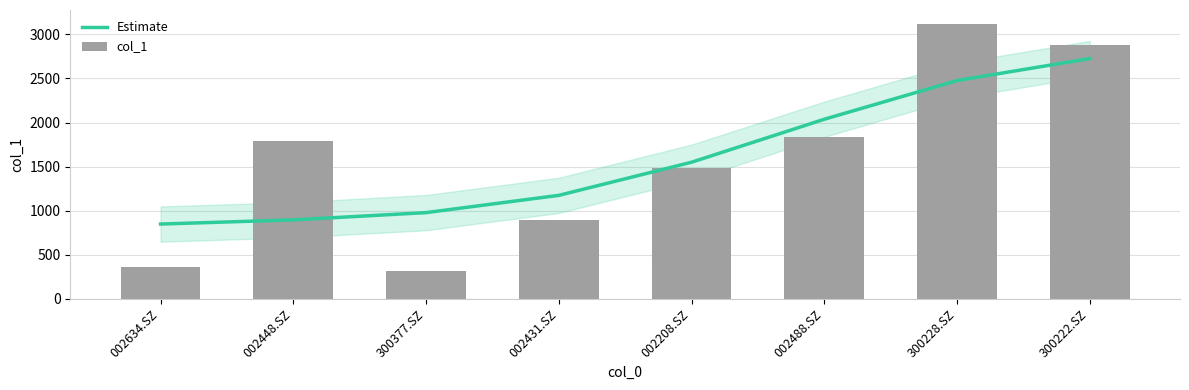

What is the difference between the maximum and minimum values in the Estimate series?

1876.5